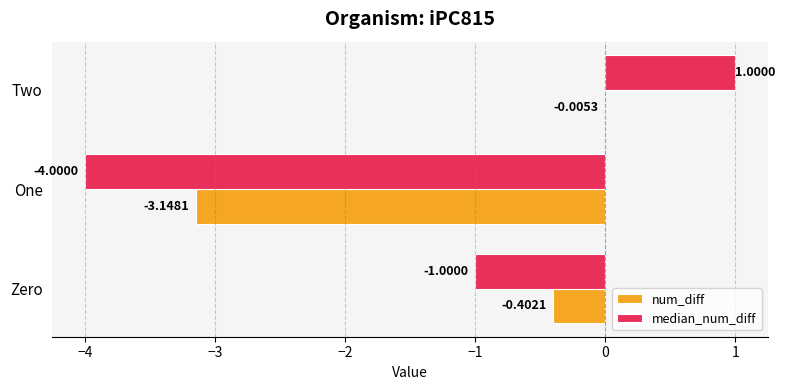

Which series has the largest total across all categories?

num_diff